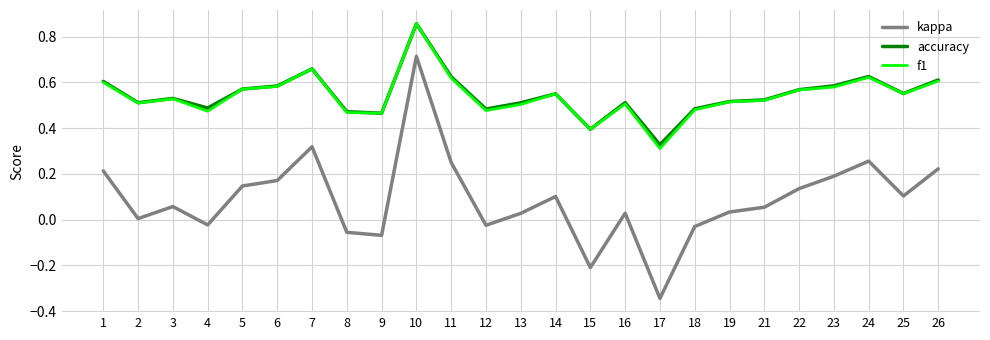

Which series has the widest spread of values?

kappa